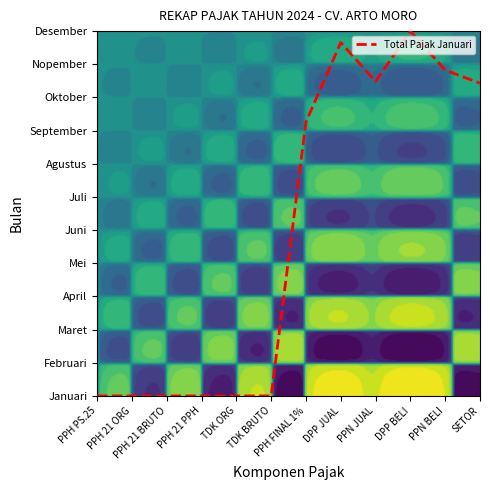

True or false: the data shows 14.7 at PPN BELI.

False